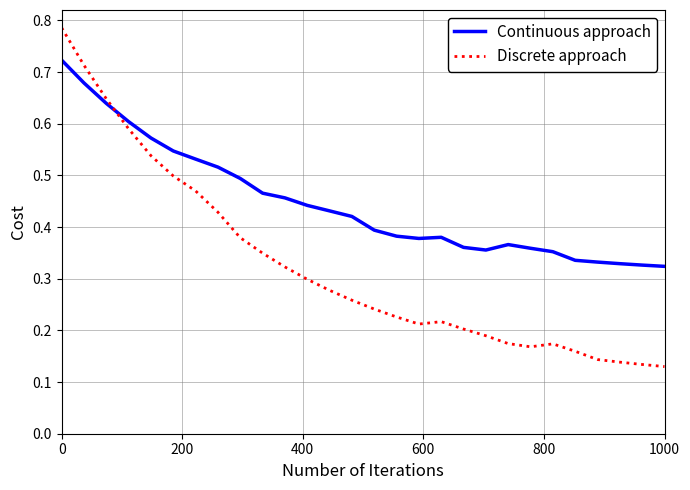

Rank the series by their average value, from lowest to highest.

Discrete approach, Continuous approach